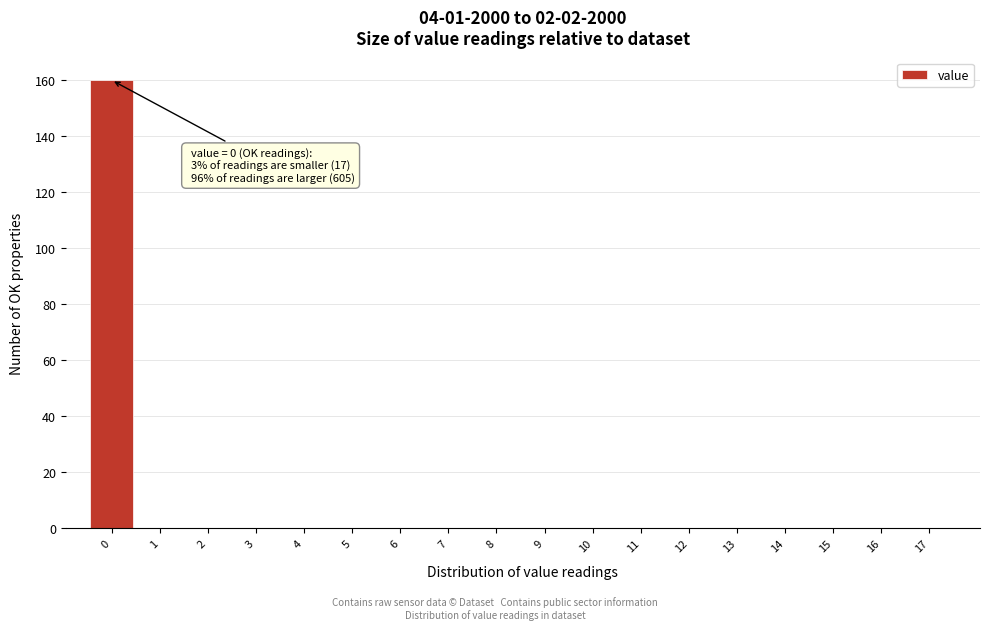

Reading left to right, what are all the values shown in this chart?

0=160	1=0	2=0	3=0	4=0	5=0	6=0	7=0	8=0	9=0	10=0	11=0	12=0	13=0	14=0	15=0	16=0	17=0